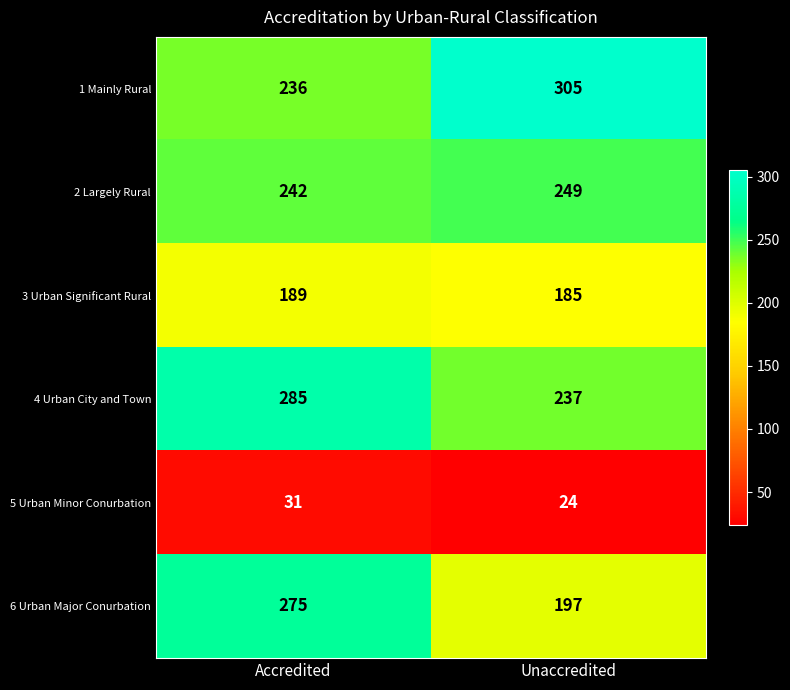

List the labels in order of 6 Urban Major Conurbation value, smallest first.

Unaccredited, Accredited